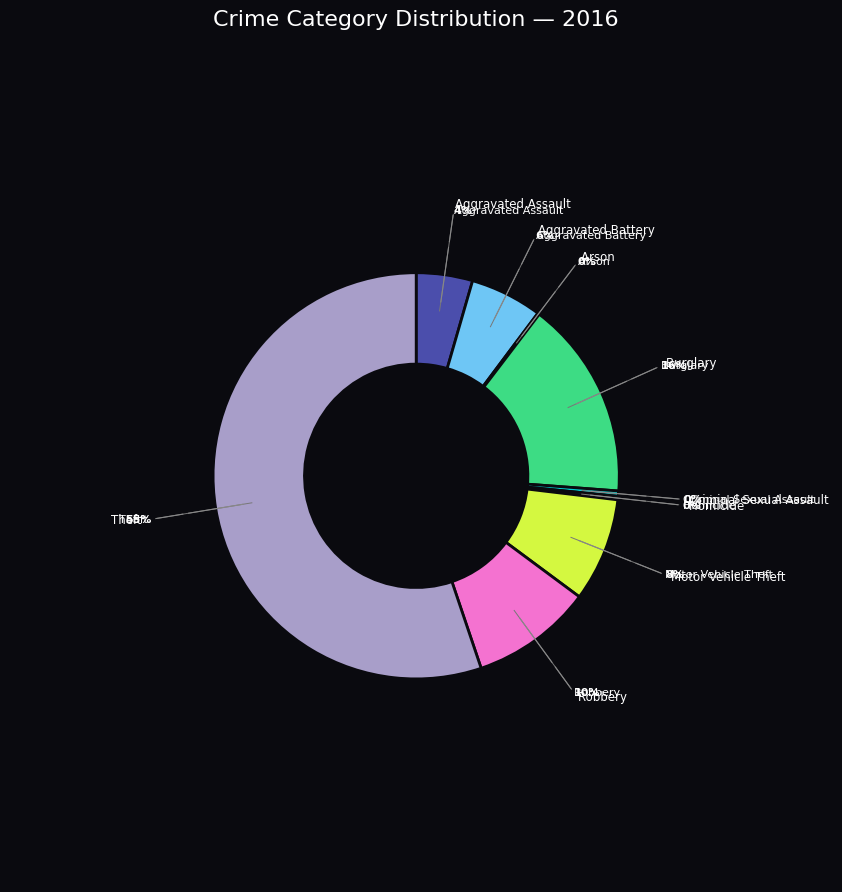

How many segments does this pie chart have?

9